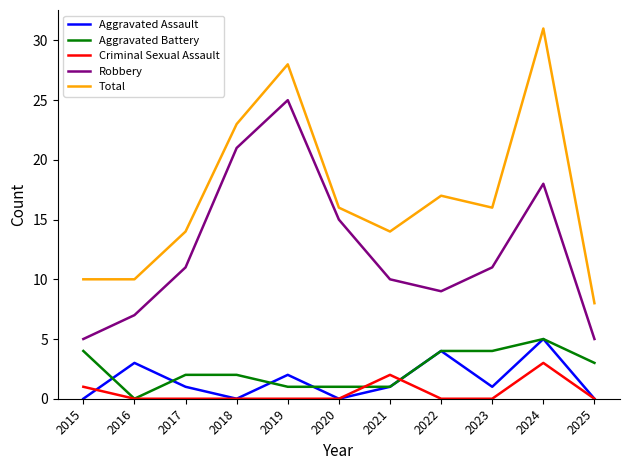

True or false: Total and Aggravated Battery intersect in this chart.

False